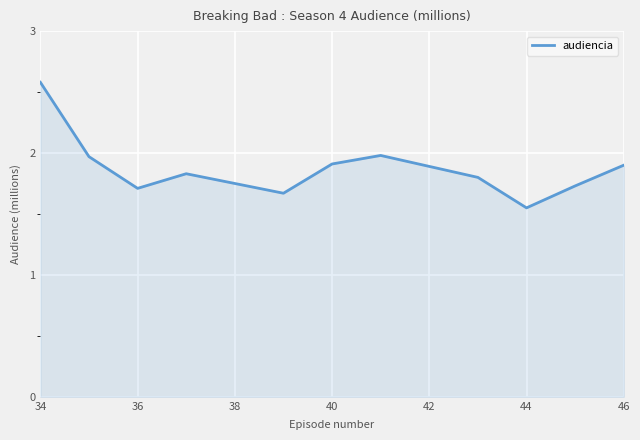

How many lines are shown in the chart?

1